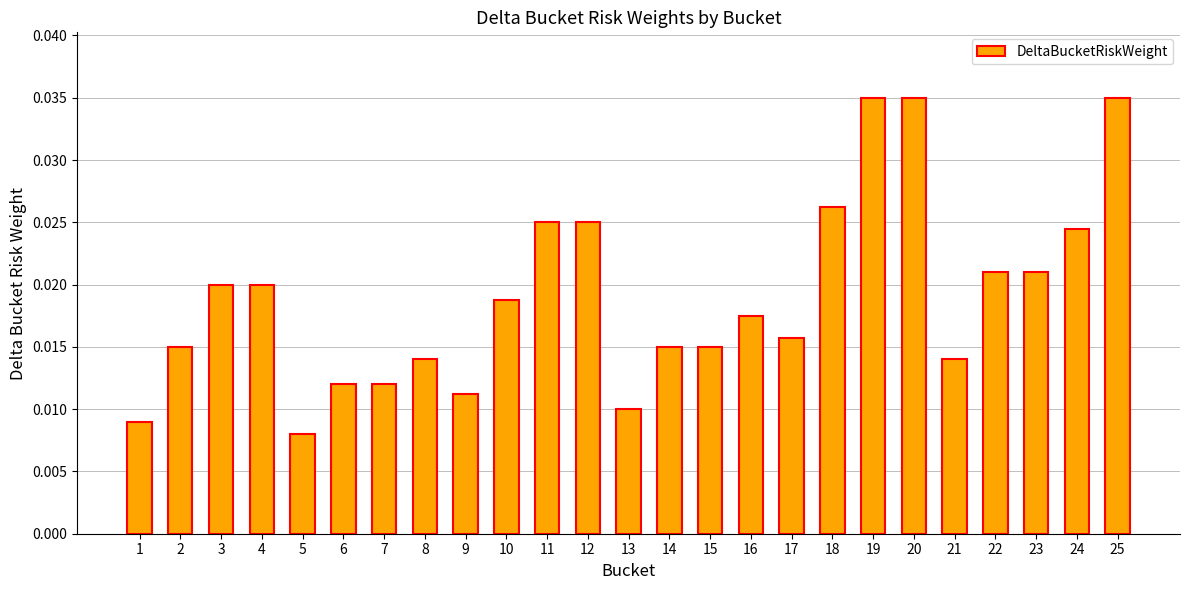

At which label is the value closest to 0?

5